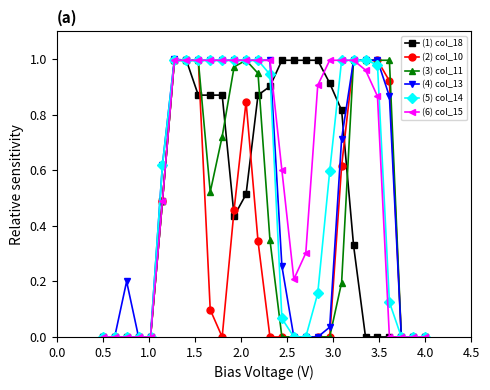

Which series has the largest total across all categories?

(6) col_15